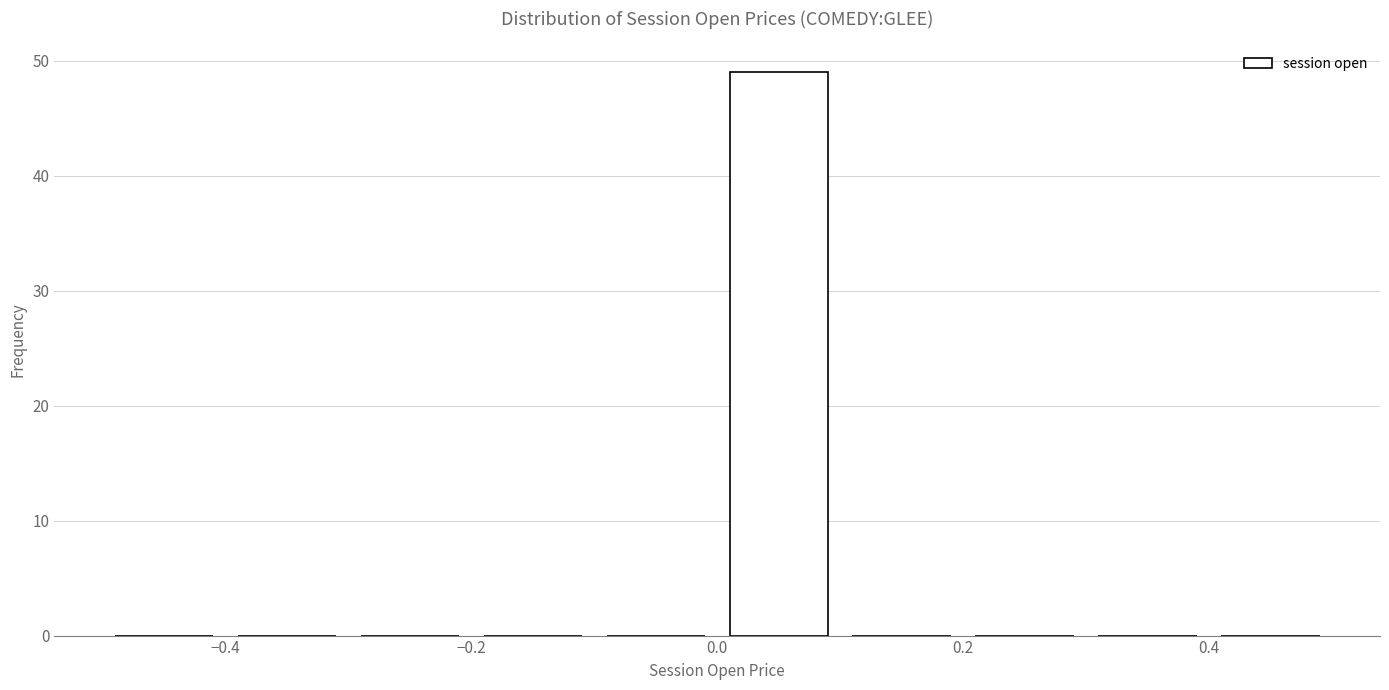

How tall is the bar that spans 0.0 to 0.1 on the x-axis? The values are not printed on the chart, so give them approximately, as read against the axis.

49